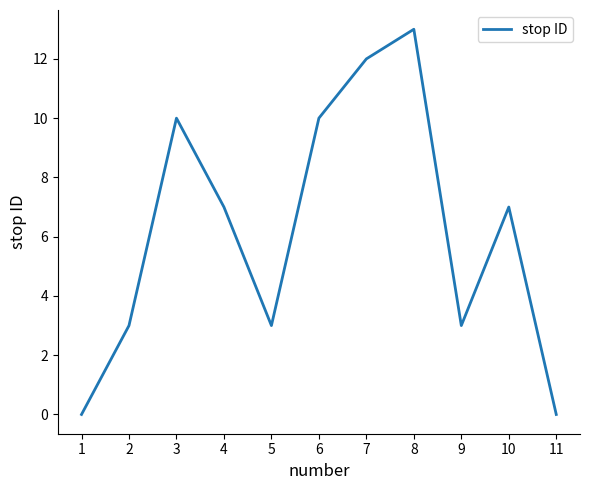

Reading left to right, what are all the values shown in this chart?

0	3	10	7	3	10	12	13	3	7	0